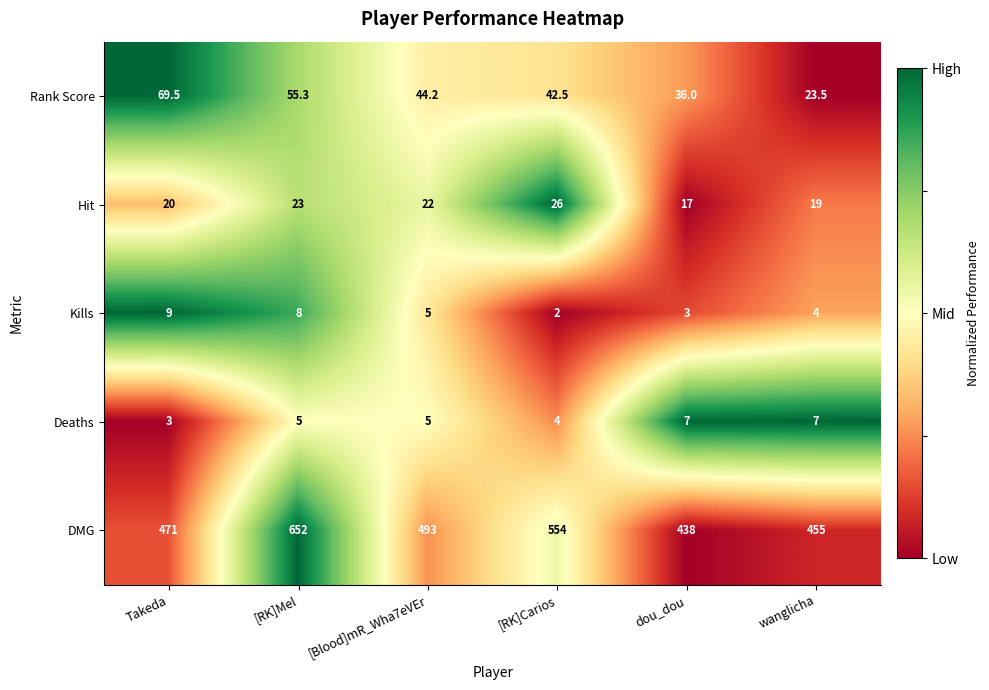

Which category has the highest value across all series?

[RK]Mel